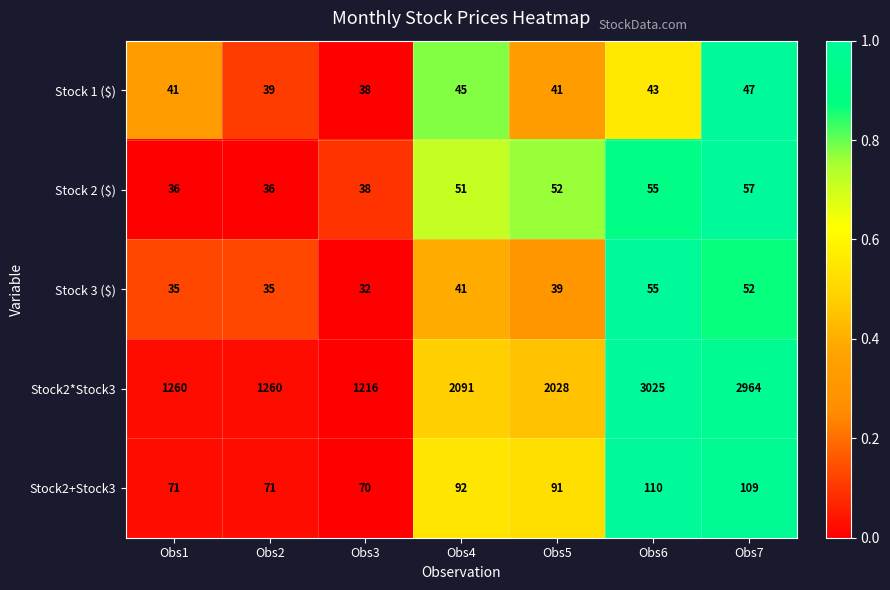

What is the sum of the Stock 1 ($) values at Obs5 and Obs4?

86